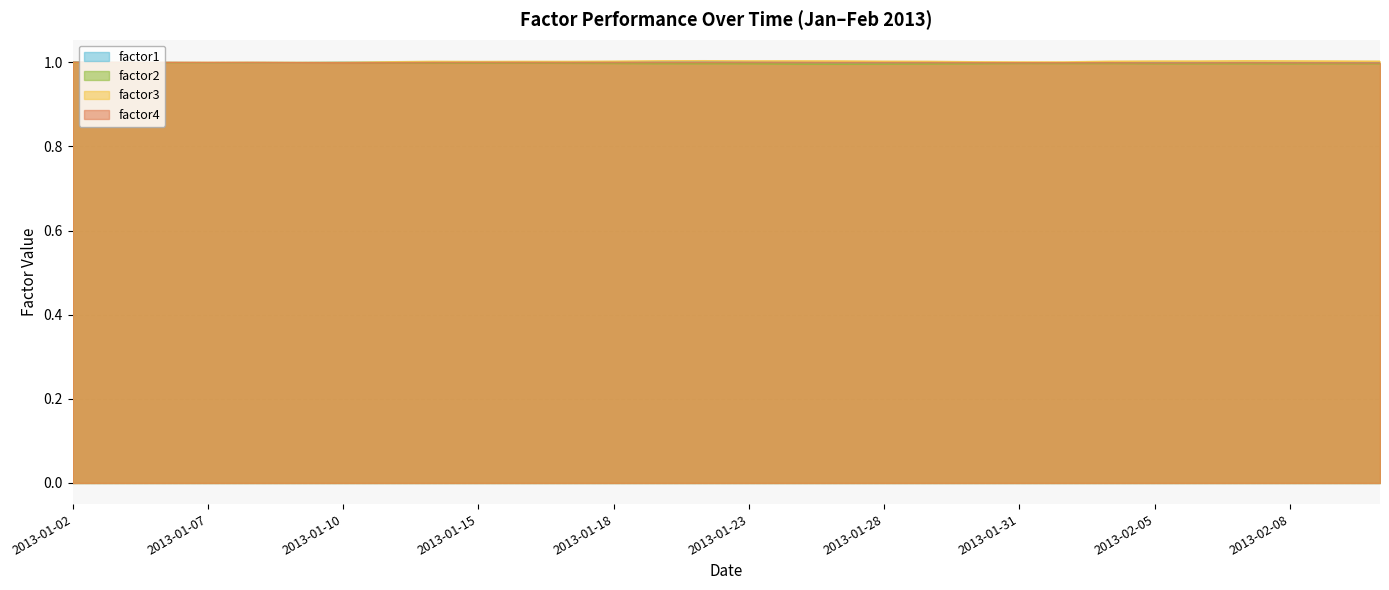

Which series changed the most between 2013-01-24 and 2013-02-05?

factor4